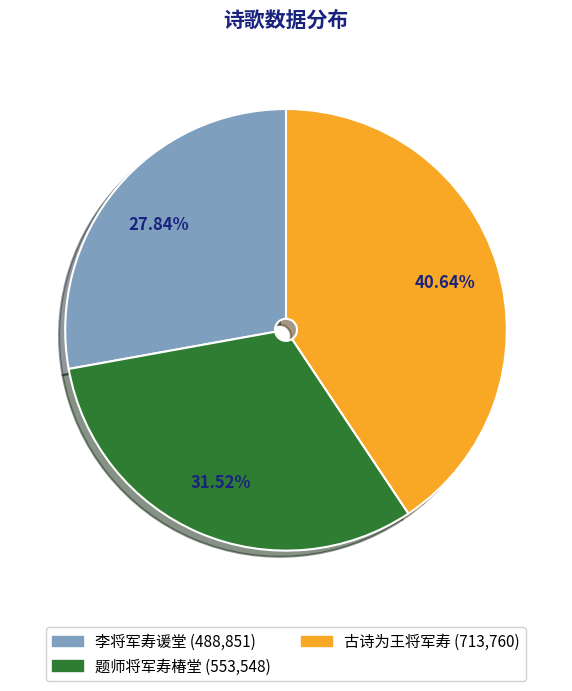

The 李将军寿谖堂 slice represents 28% of the pie. True or false?

True